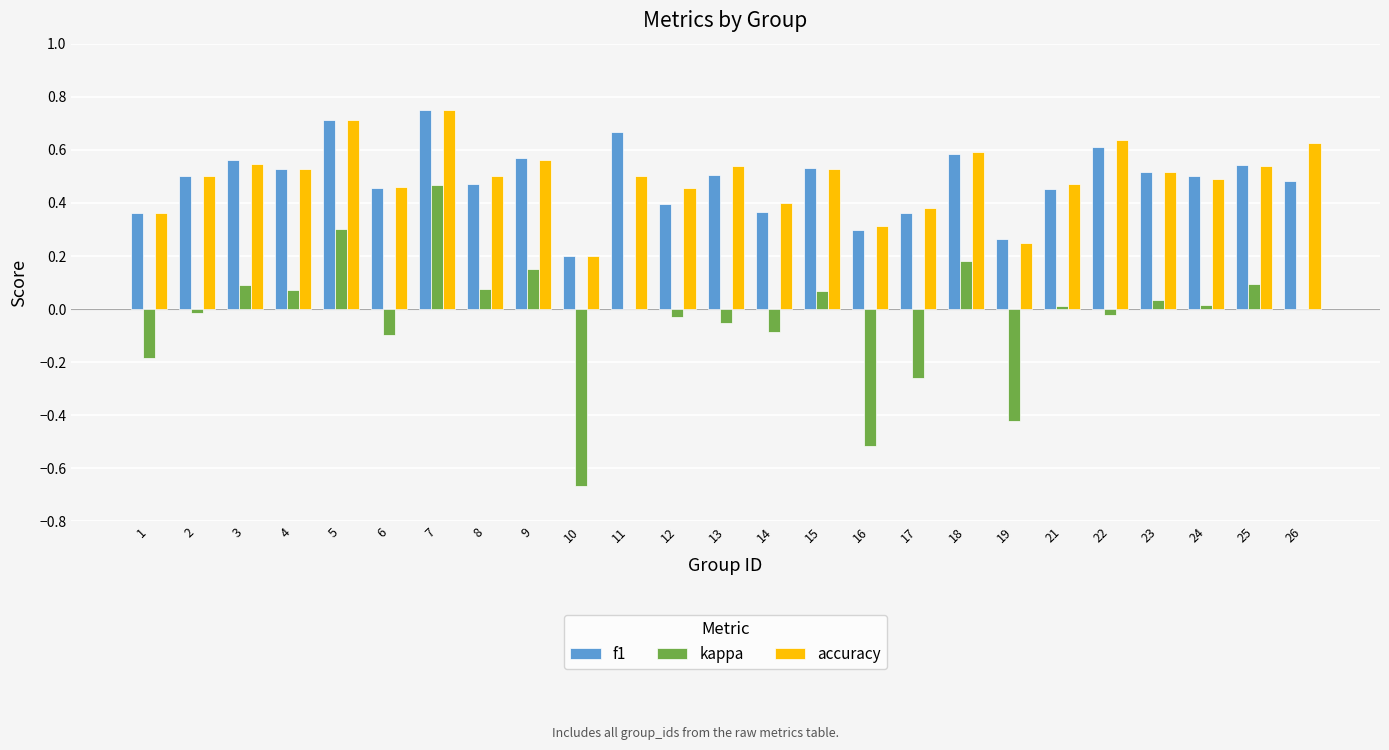

At which label does kappa reach its peak?

7